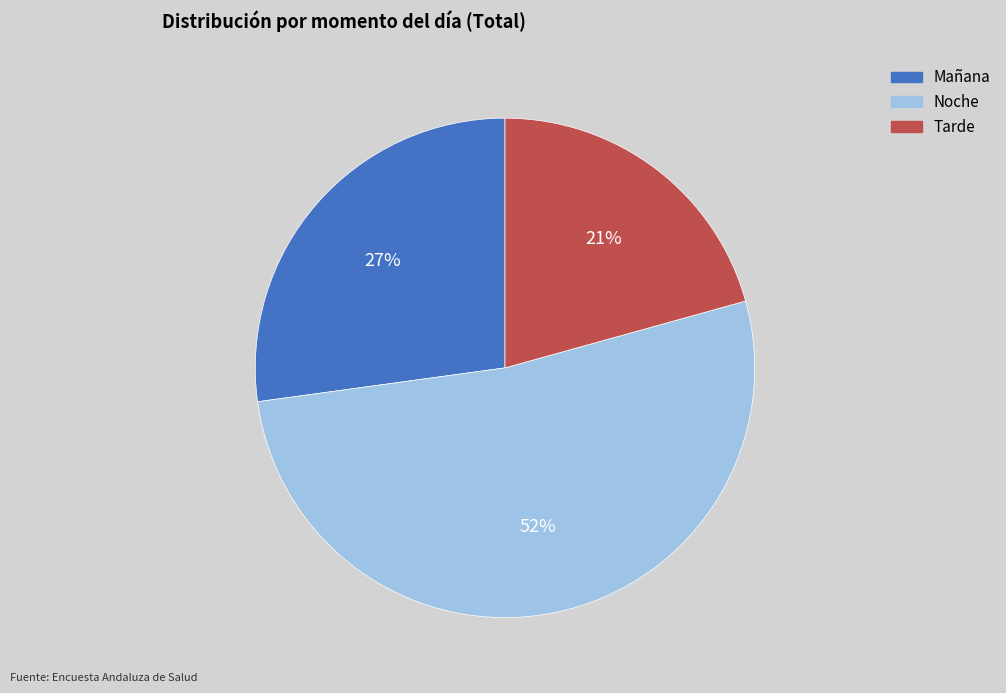

What is the ratio of the value at Mañana to the value at Noche?

0.5